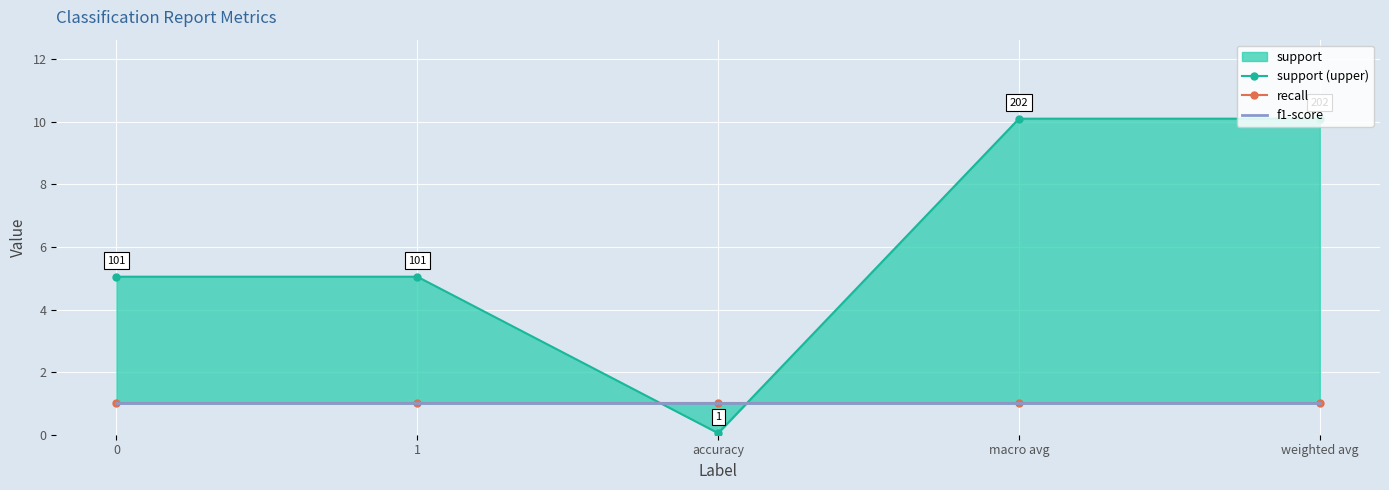

Count the number of data series in this chart.

3